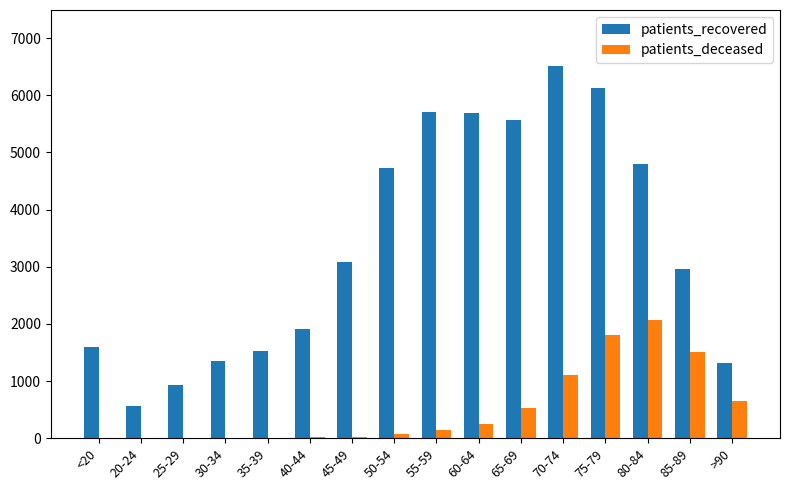

Which series changed the most between 45-49 and 70-74?

patients_recovered